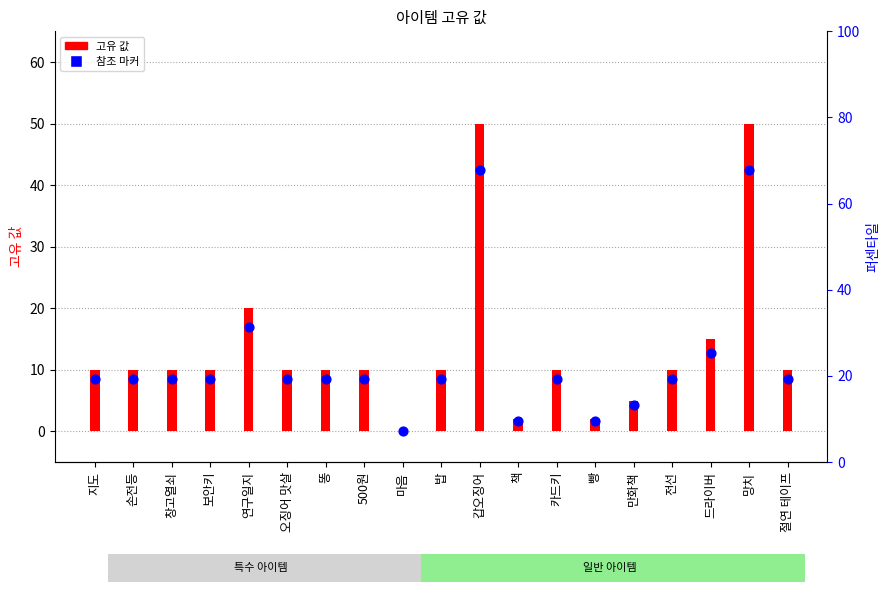

Is the value of 고유 값 at 책 greater than the value of 참조 마커 at 오징어 맛살?

No